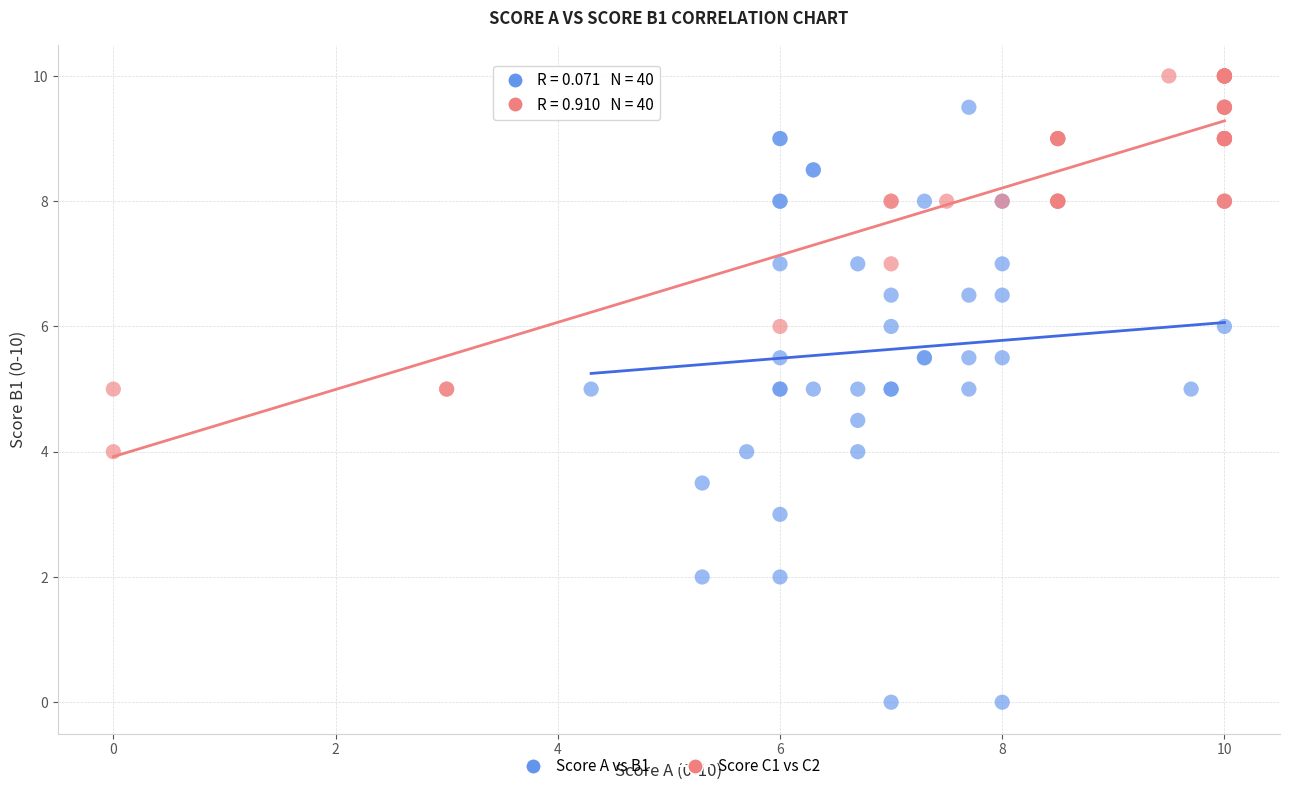

Which series has the largest Y range (max minus min)?

Score A vs B1